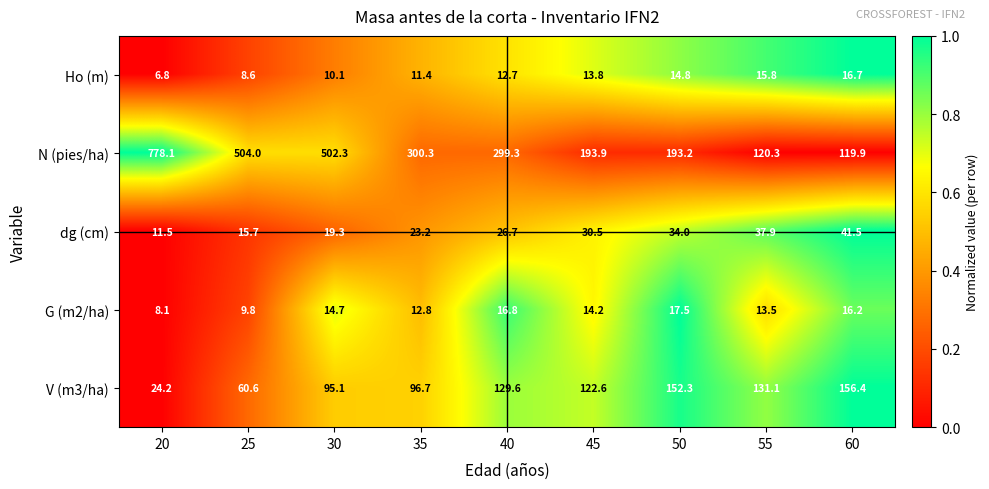

What is the difference between the highest and lowest values at 40?

286.6